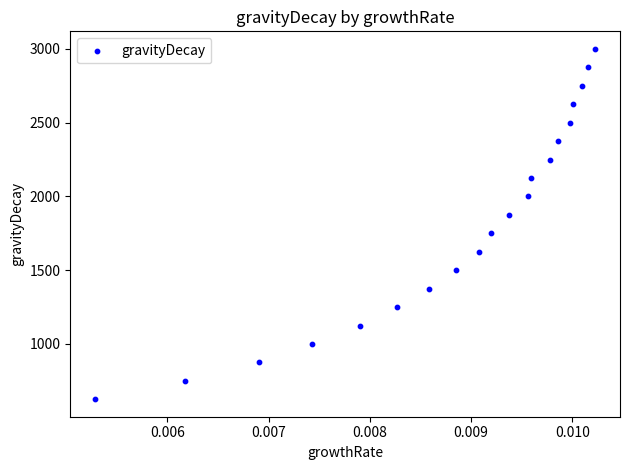

List the coordinates of all points as (Y, X) pairs, reading left to right.

(624.9, 0.0)  (748.7, 0.0)  (874.6, 0.0)  (999.2, 0.0)  (1123.8, 0.0)  (1249.8, 0.0)  (1374.7, 0.0)  (1498.5, 0.0)  (1624.3, 0.0)  (1749.7, 0.0)  (1874.6, 0.0)  (1999.6, 0.0)  (2124.2, 0.0)  (2249.9, 0.0)  (2374.5, 0.0)  (2499.7, 0.0)  (2623.3, 0.0)  (2749.7, 0.0)  (2875.0, 0.0)  (3000.0, 0.0)